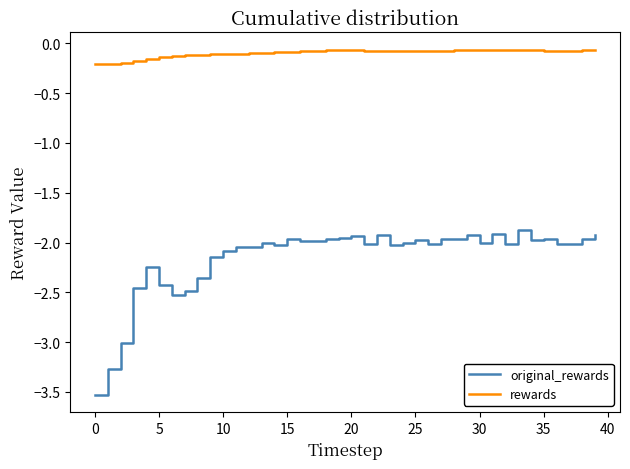

List the series in order of their peak value, lowest first.

original_rewards, rewards